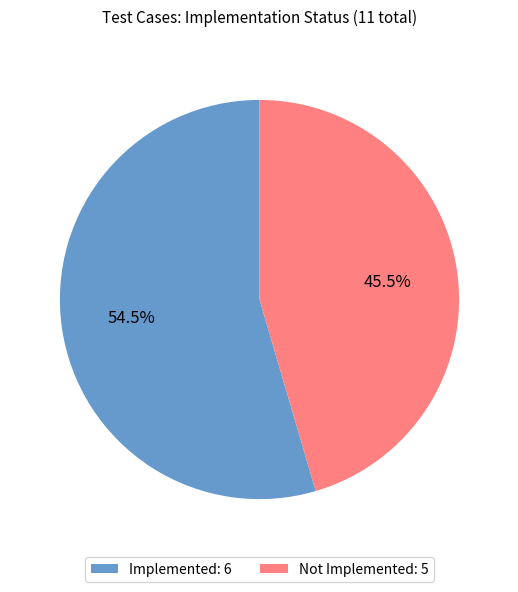

What is the largest slice in the pie chart?

Implemented